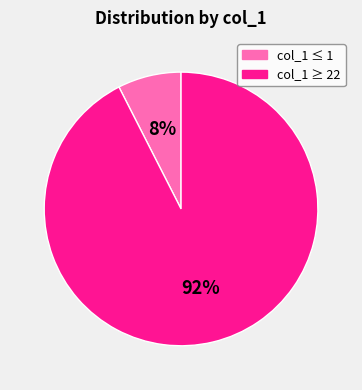

Combined, do col_1 ≤ 1 and col_1 ≥ 22 account for over 50%?

Yes